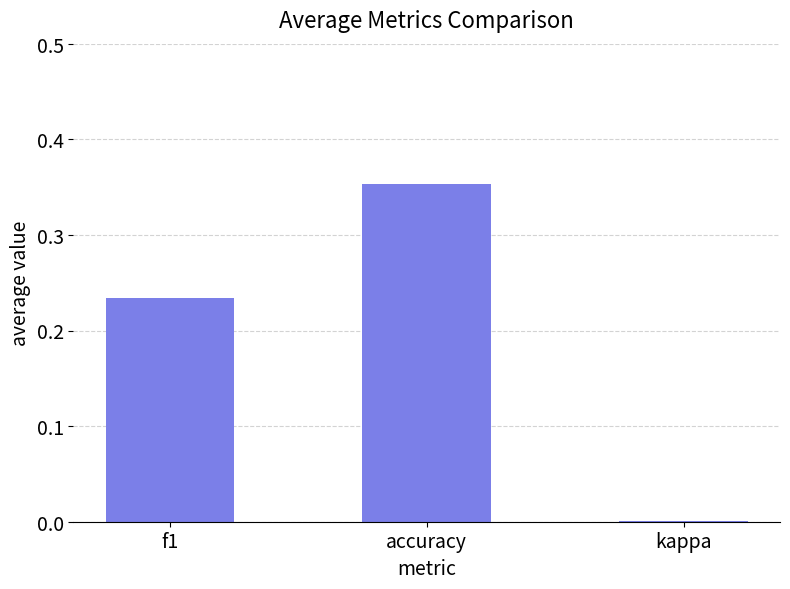

Is it true that the value at accuracy is 0.6?

False